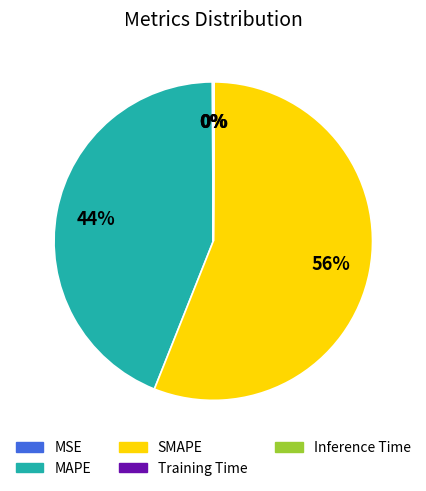

To the nearest percent, what is the difference between the largest and smallest slice percentages?

56%